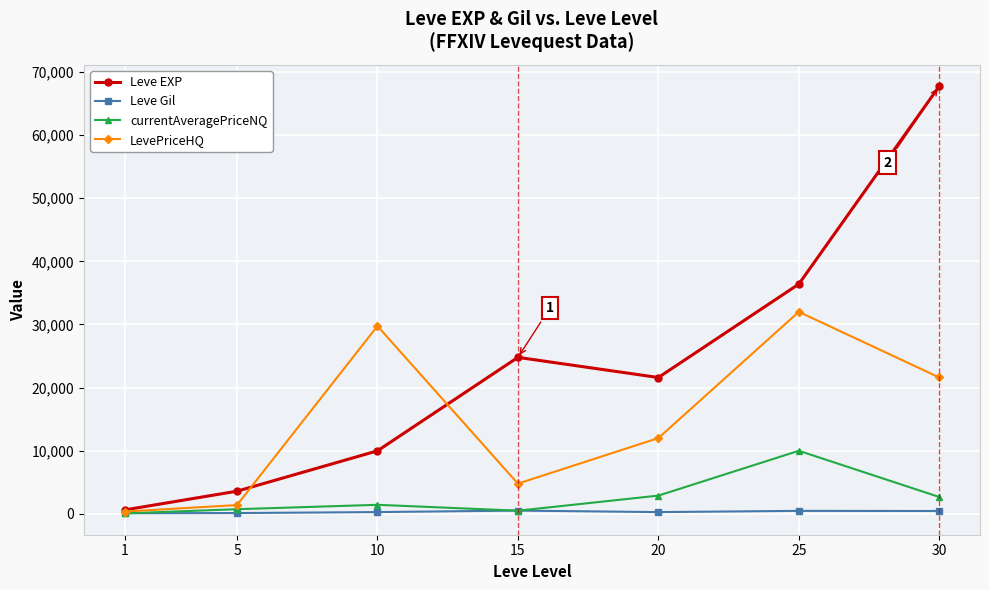

At which category does LevePriceHQ reach its first local valley?

15